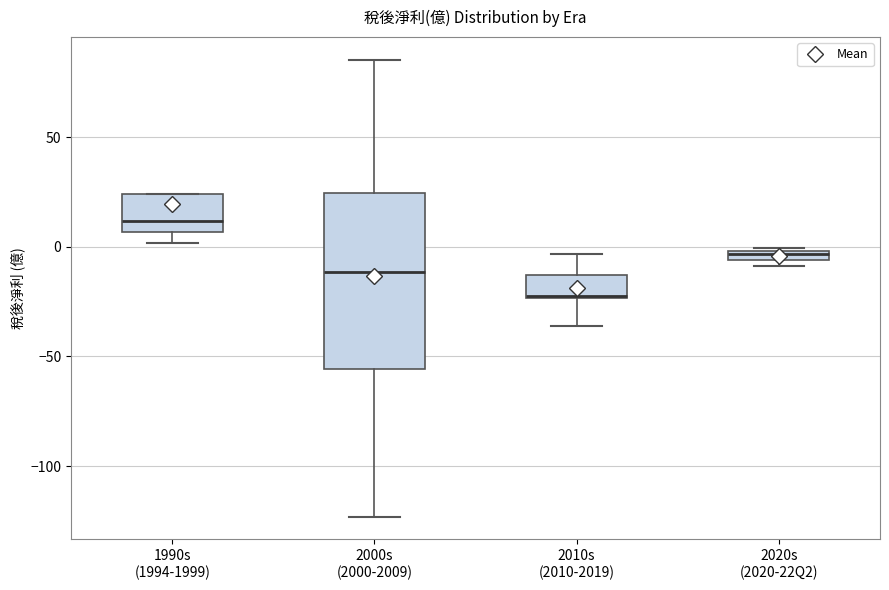

Which box has the lowest median line?

2010s (2010-2019)